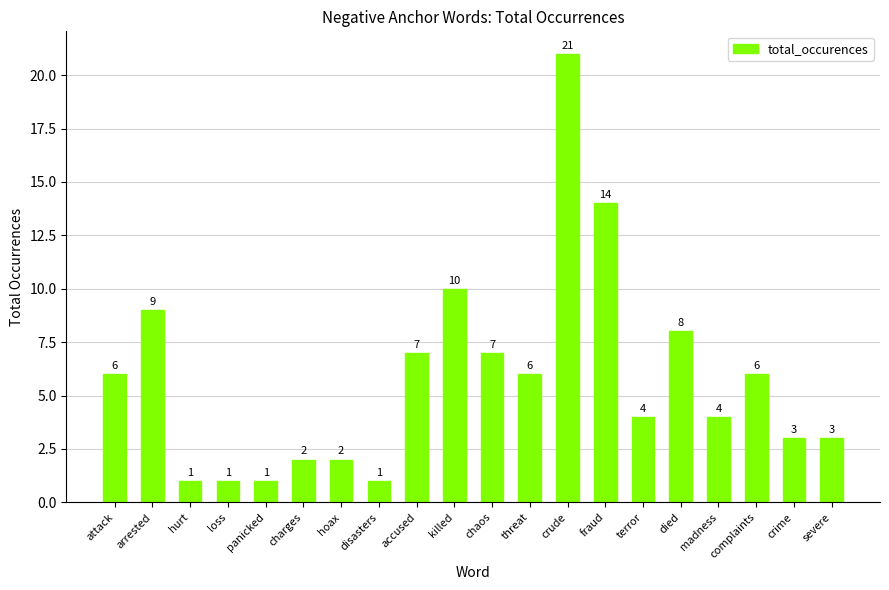

How many distinct data groups are displayed?

1